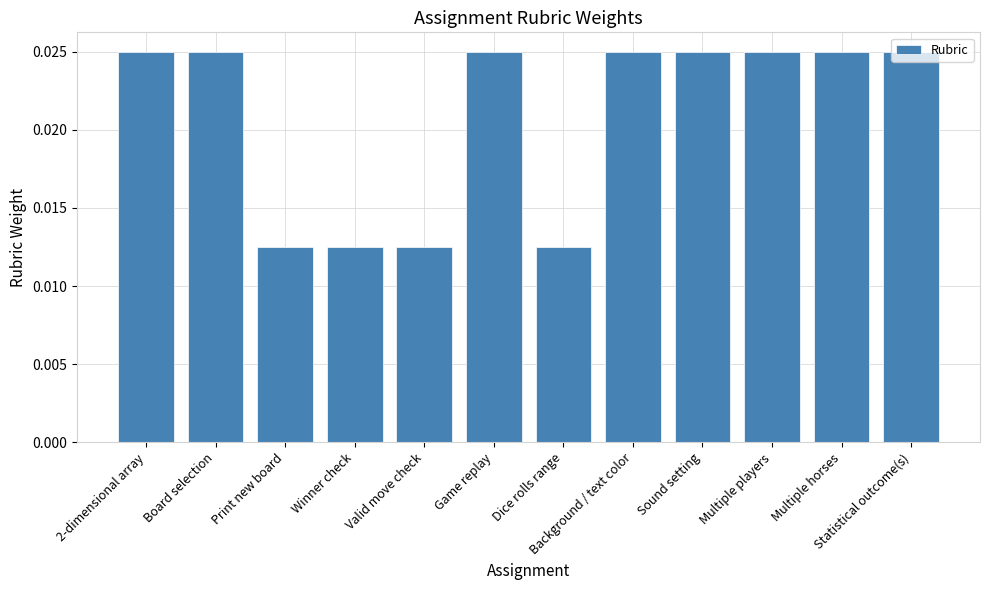

Between Dice rolls range and Statistical outcome(s), which is larger?

Statistical outcome(s)